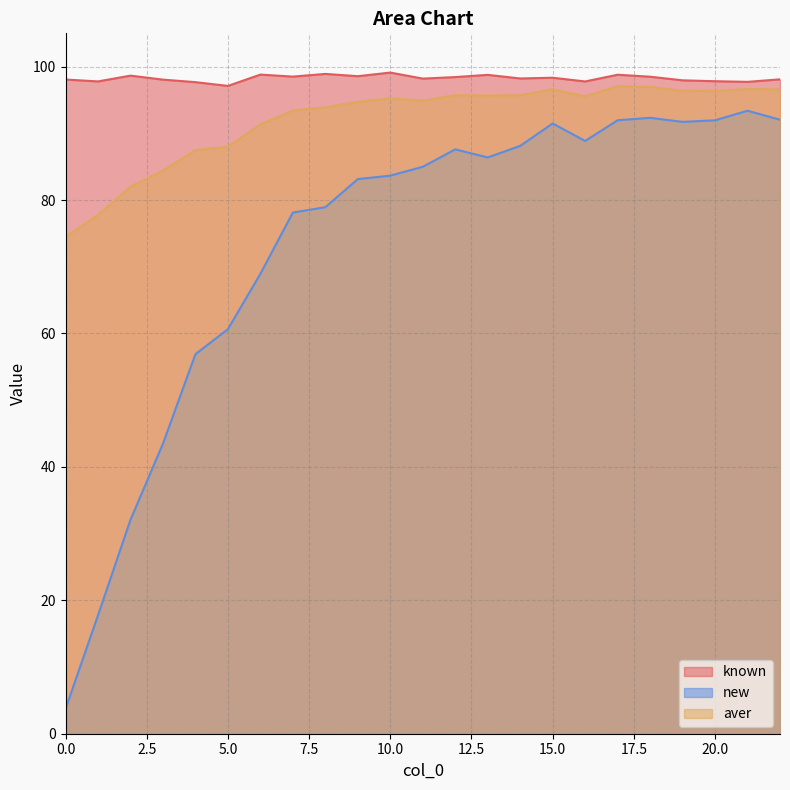

At which label does known reach its minimum?

5